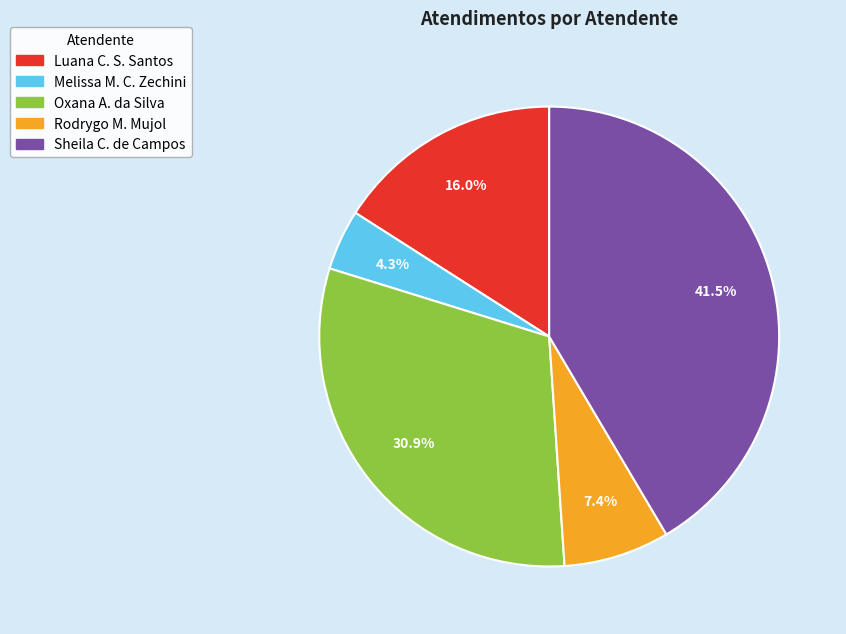

What is the largest slice in the pie chart?

Sheila C. de Campos